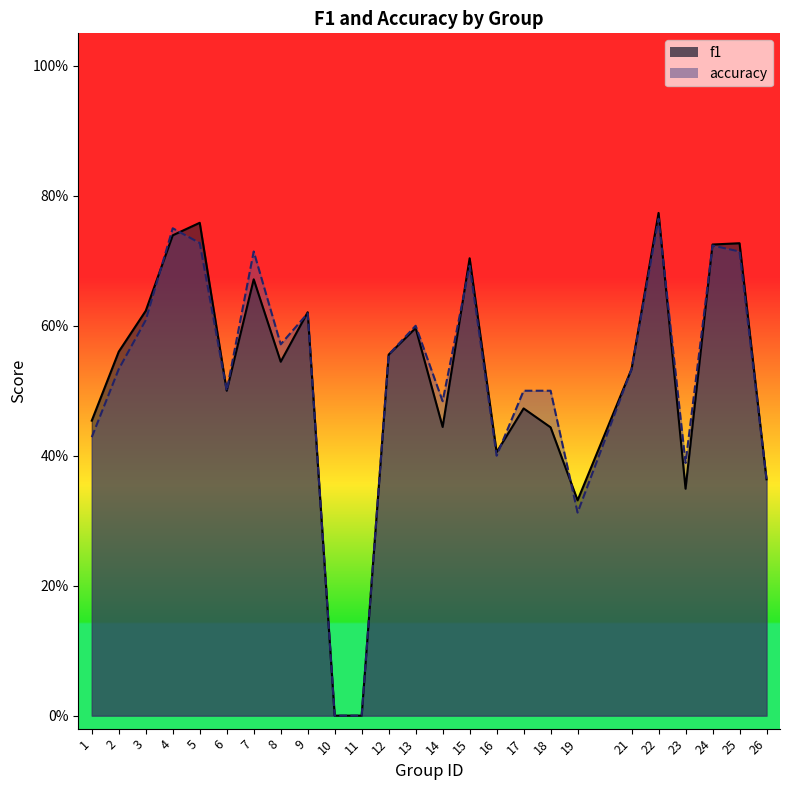

Read the f1 value at 7.

0.7